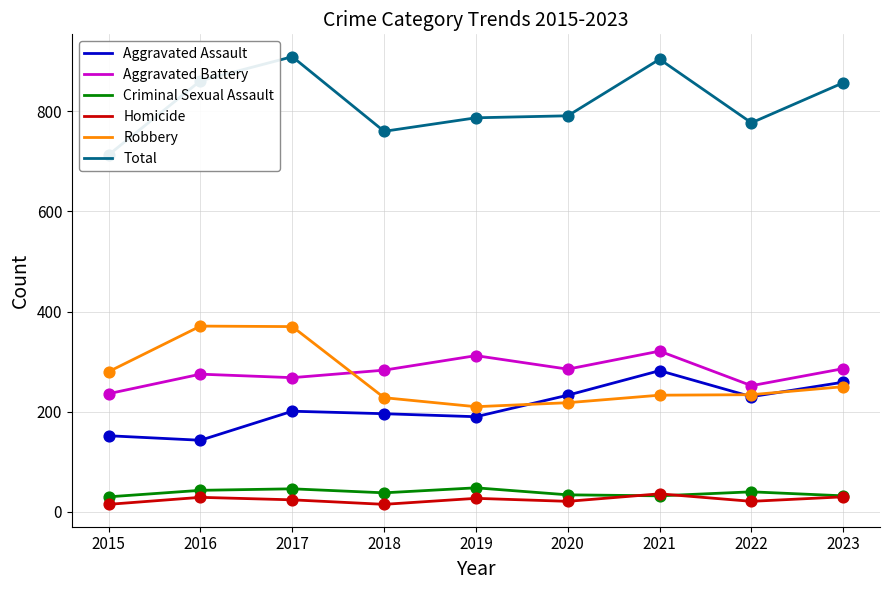

At which category is the sum across all series the highest?

2017